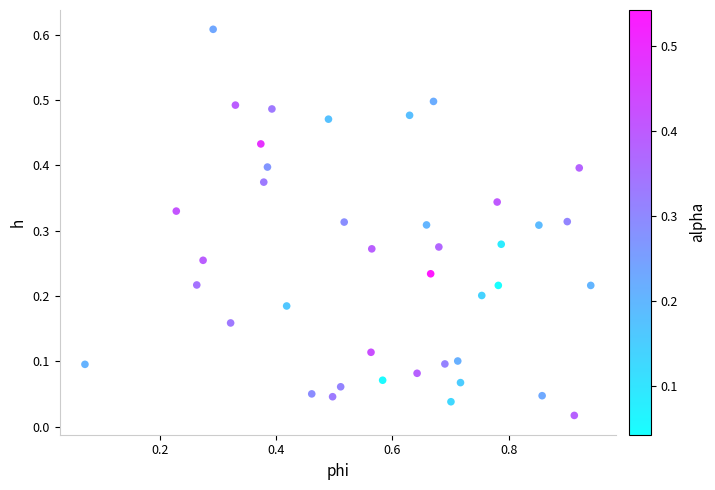

What is the range of X values (max minus min)?

0.9